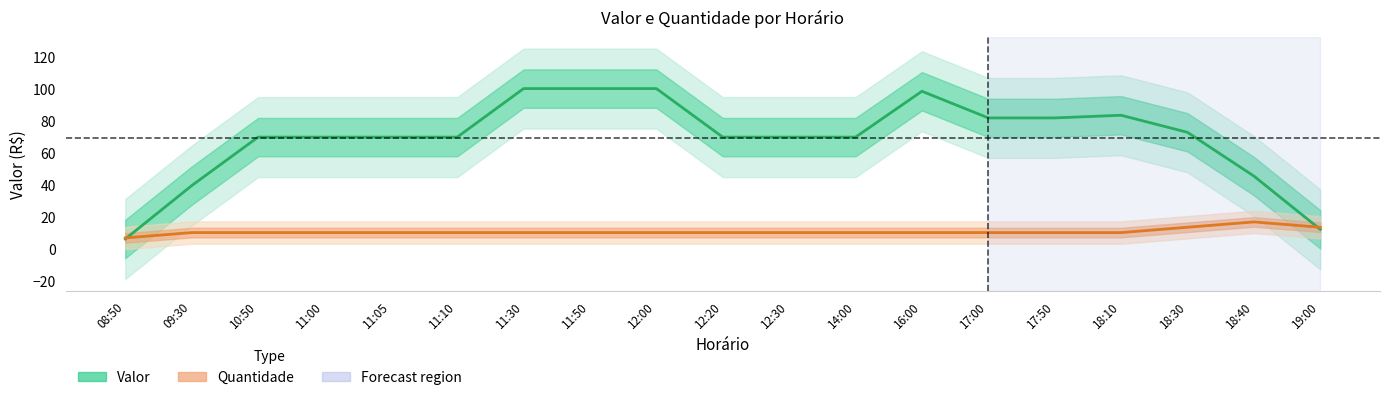

At which label is Valor closest to 52?

18:40